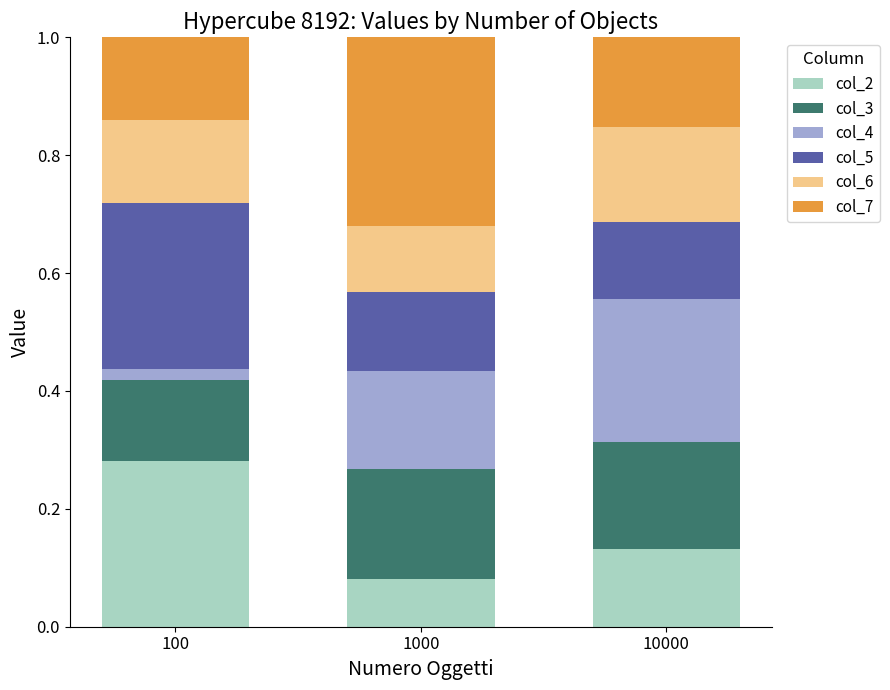

At which label does col_2 reach its peak?

100